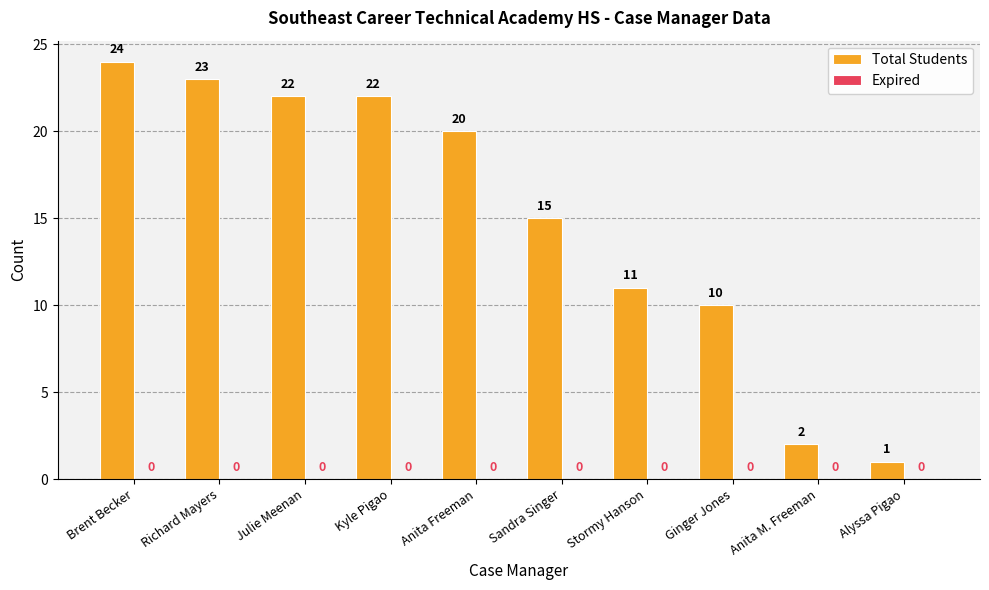

What is the sum of the values at Anita M. Freeman and Richard Mayers?

25